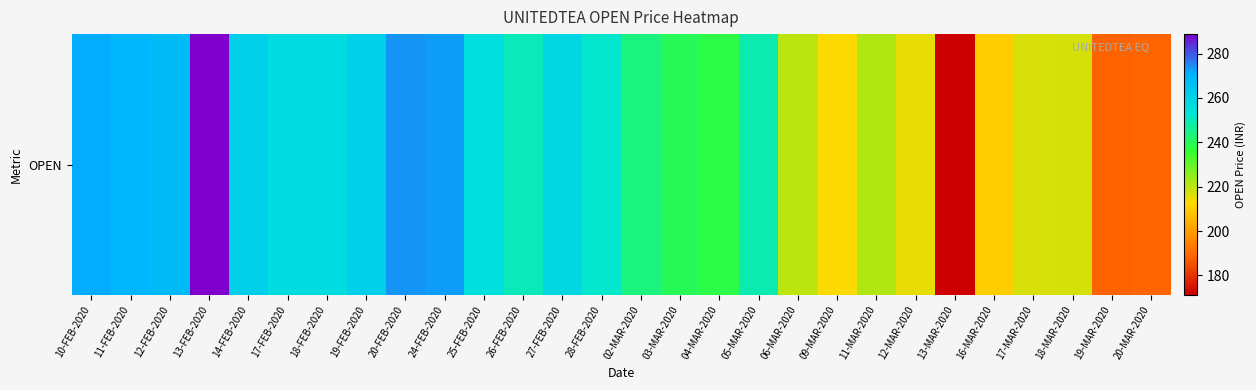

What is the difference between the second highest and second lowest values?

85.7